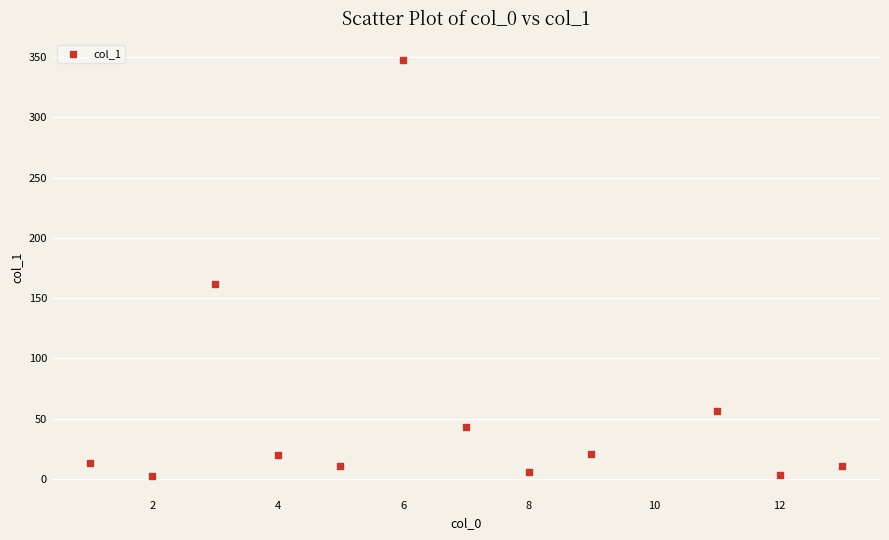

What is the range of Y values (max minus min)?

344.9